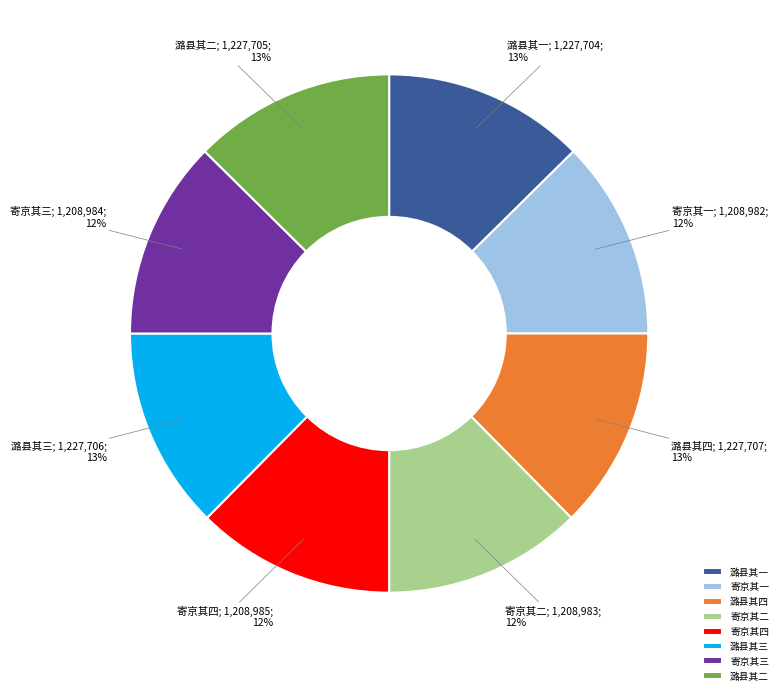

Is there any slice that represents more than half of the pie?

No